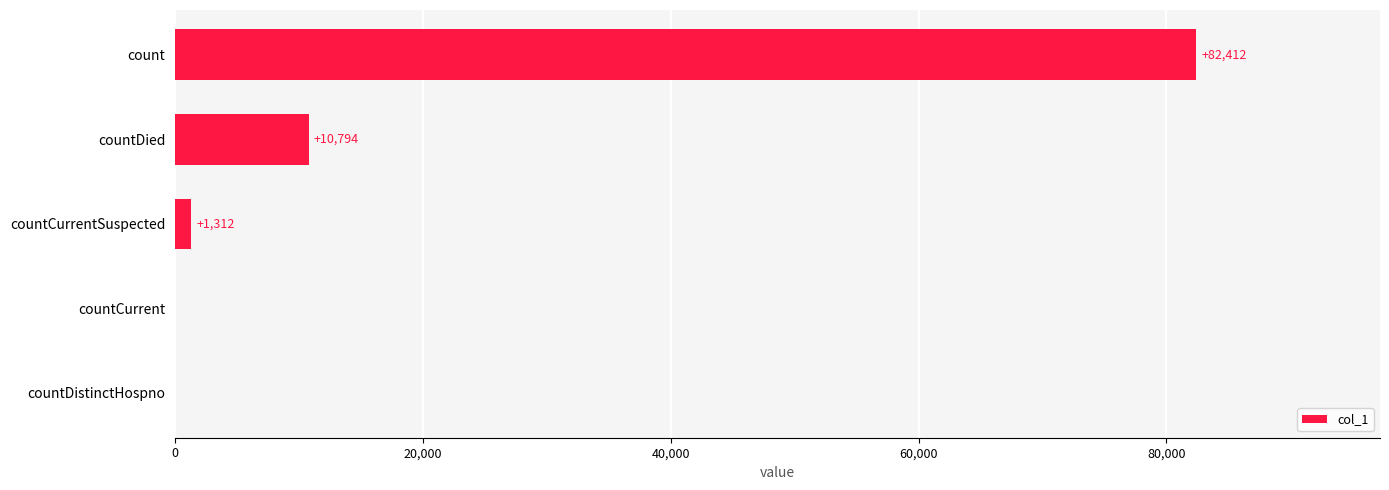

At which label is the value closest to 41206?

countDied